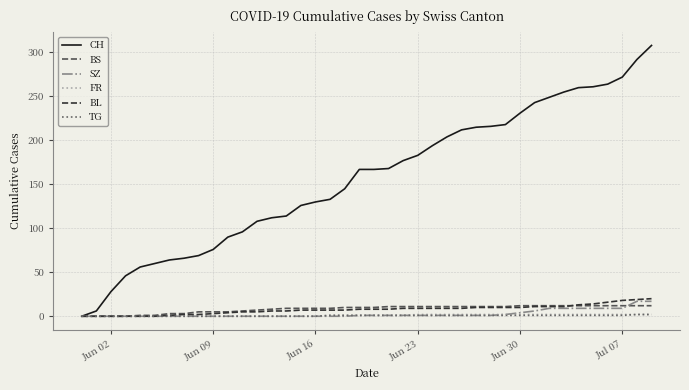

Which series has the largest range (max minus min)?

CH